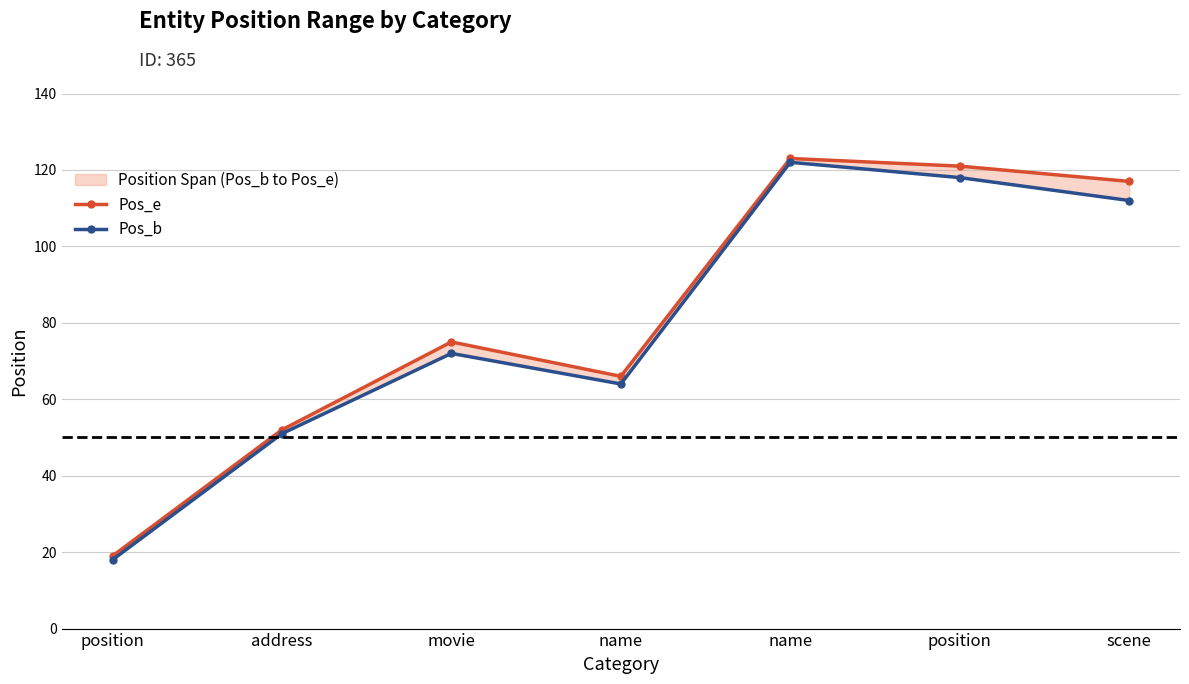

List the series in order of their overall mean, highest first.

Pos_e, Pos_b